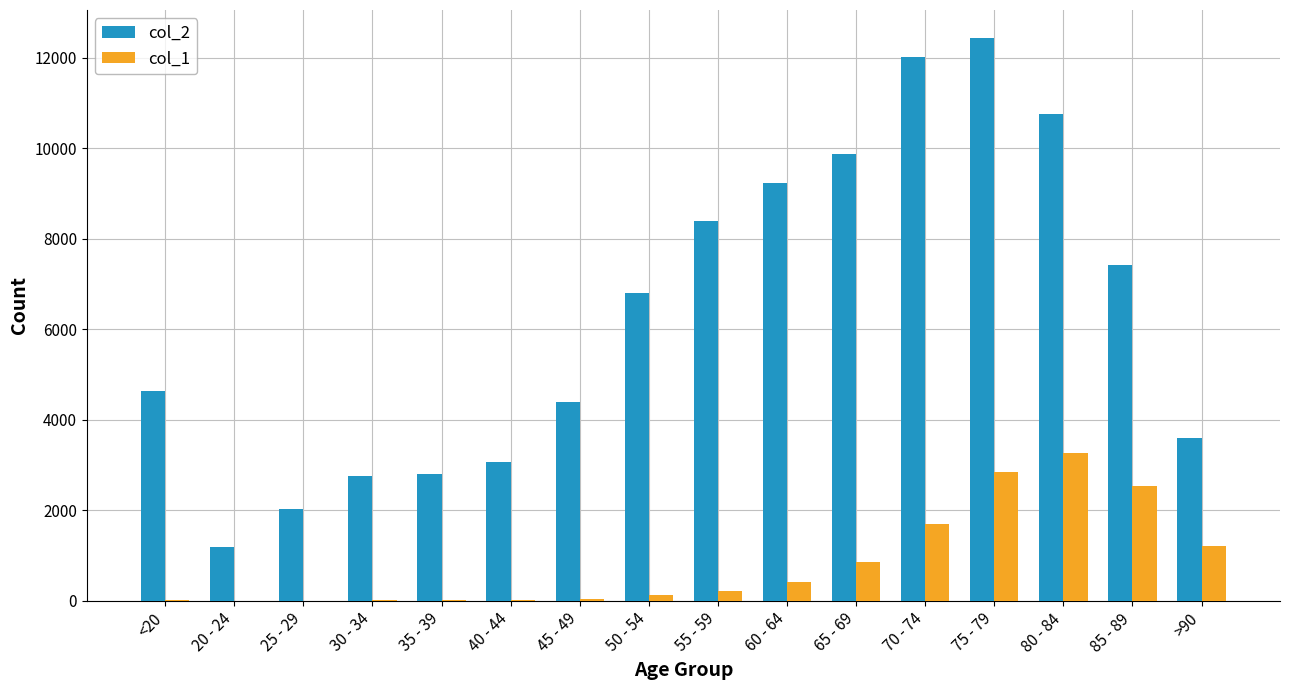

The value of col_2 at 80 - 84 is 10764. True or false?

True